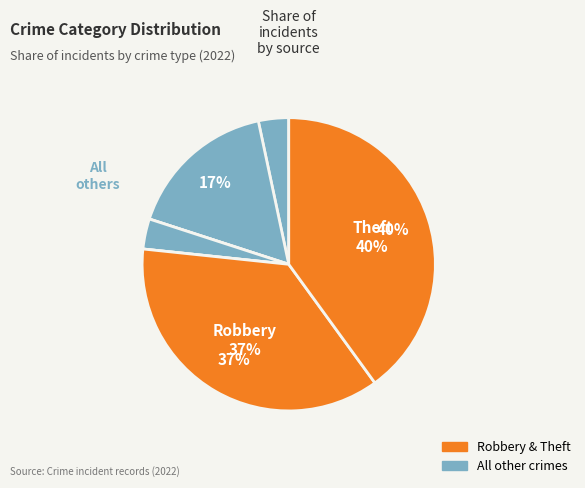

Is there a majority slice in this chart?

No